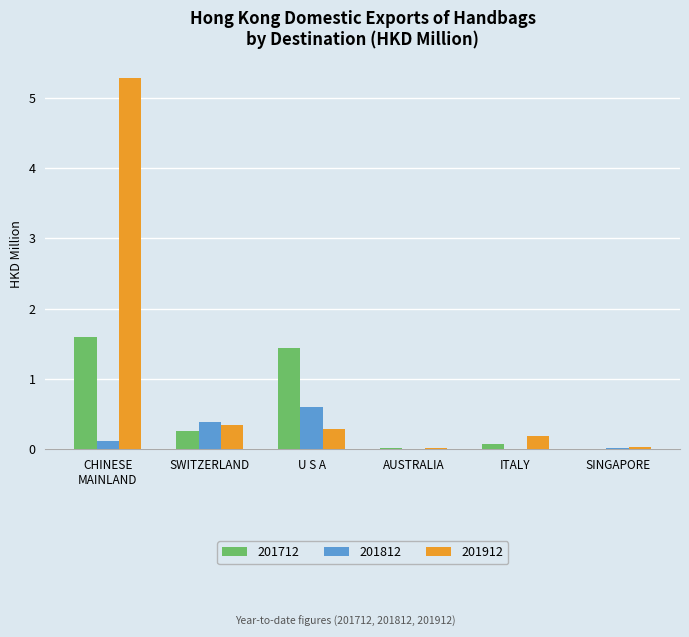

What is the sum of the 201812 values at SINGAPORE and SWITZERLAND?

0.4